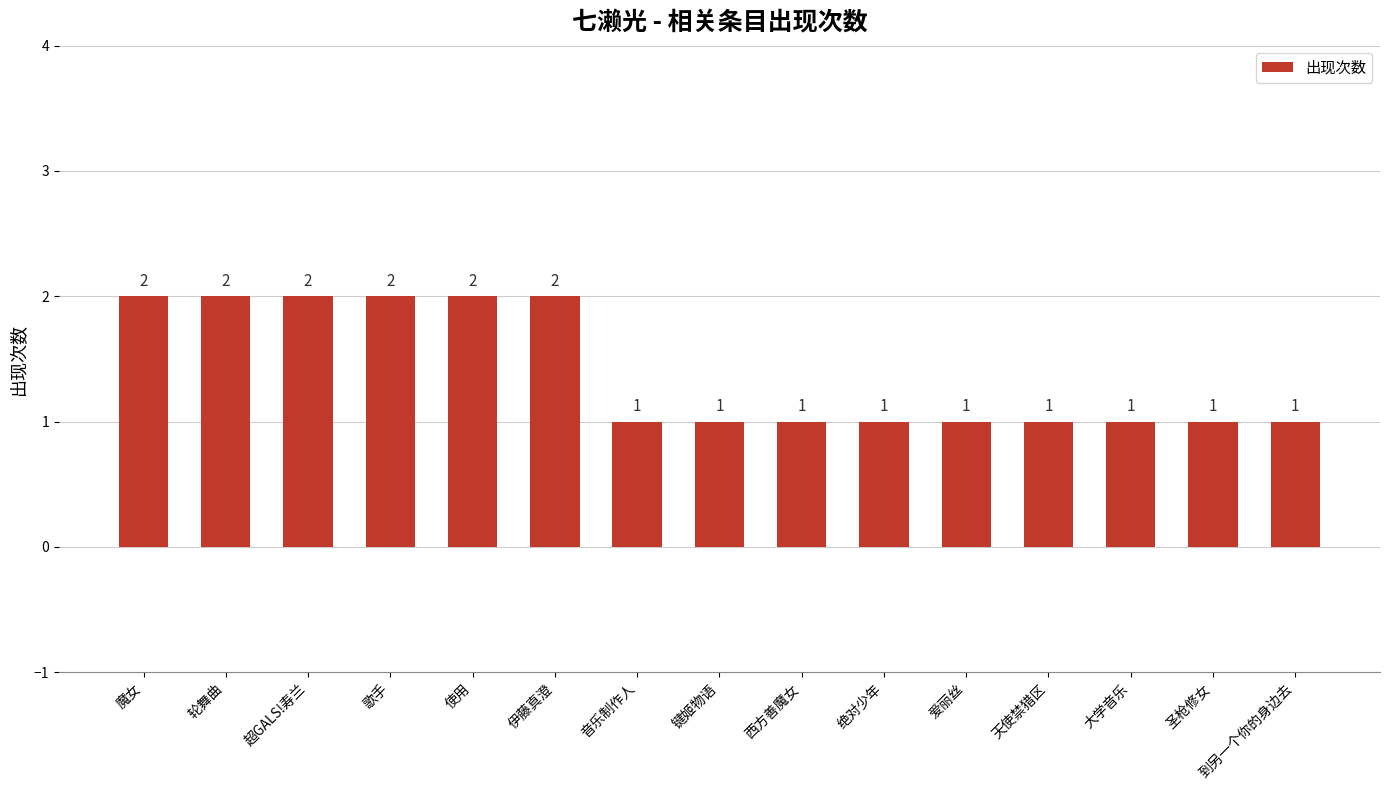

What is the label of the 5th bar from the left?

使用